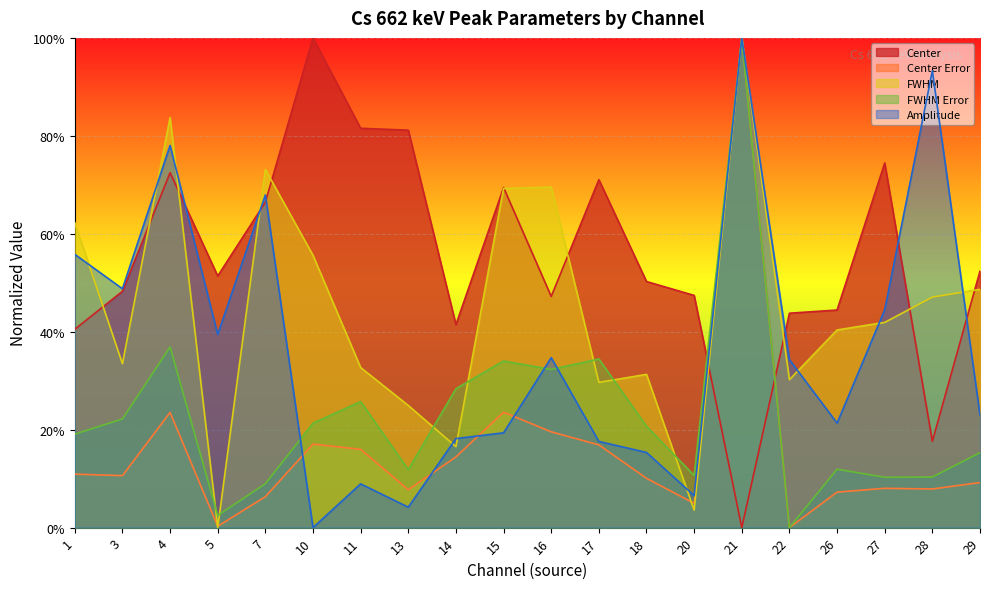

Read the fwhm value at 29.

0.5